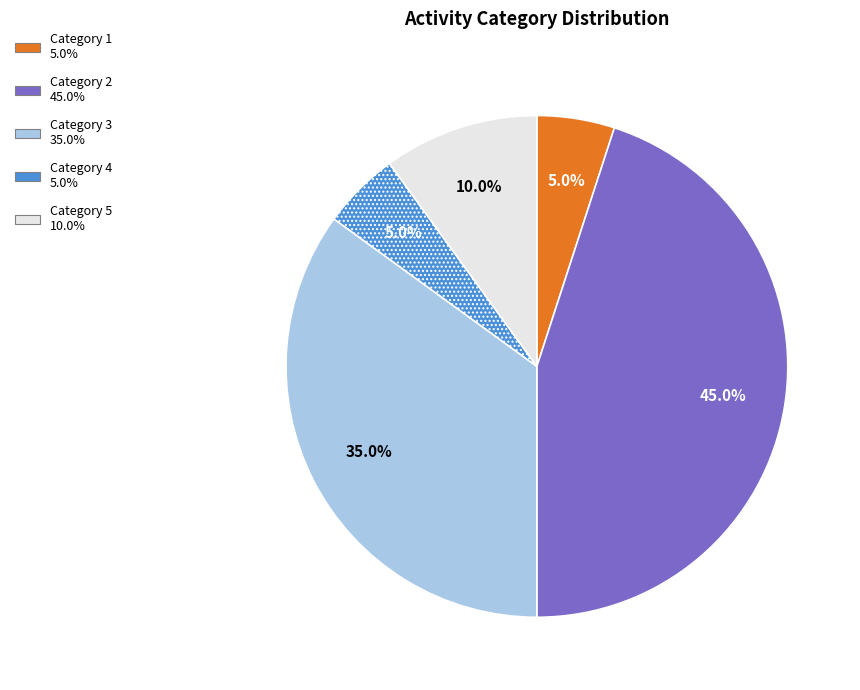

Is there a majority slice in this chart?

No